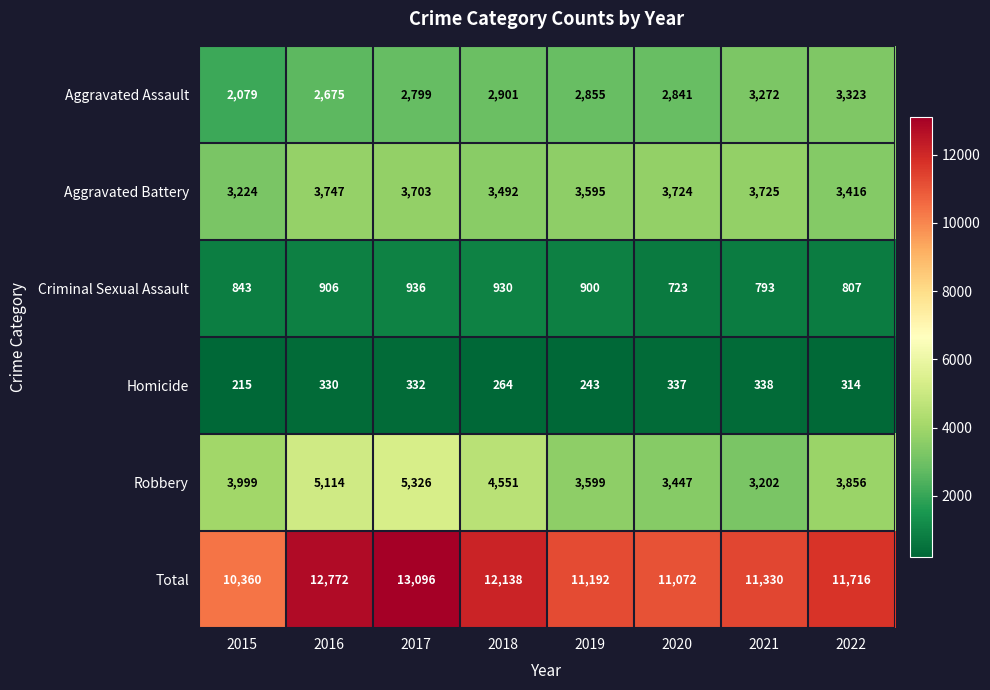

What is the difference between the Homicide values at 2022 and 2021?

24